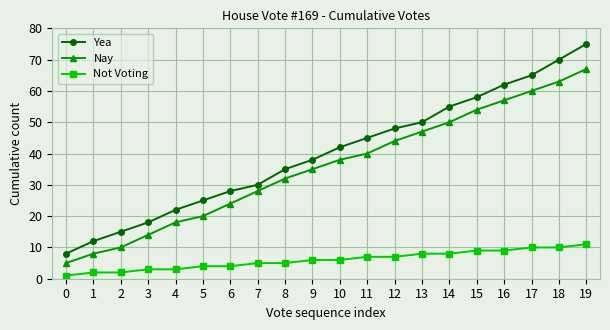

Count the number of categories in the chart.

20